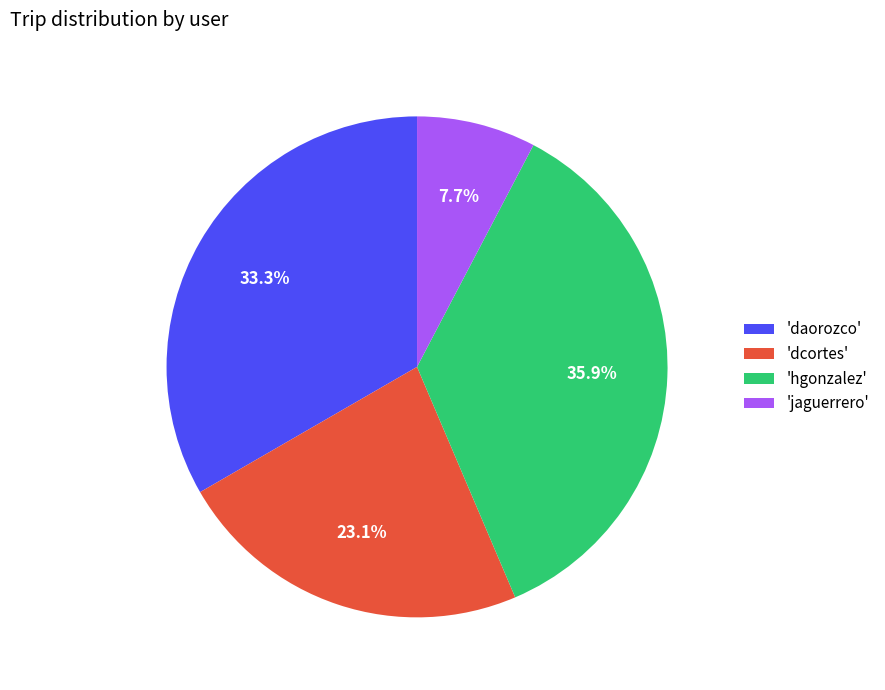

What is the ratio of the value at 'hgonzalez' to the value at 'dcortes'?

1.6